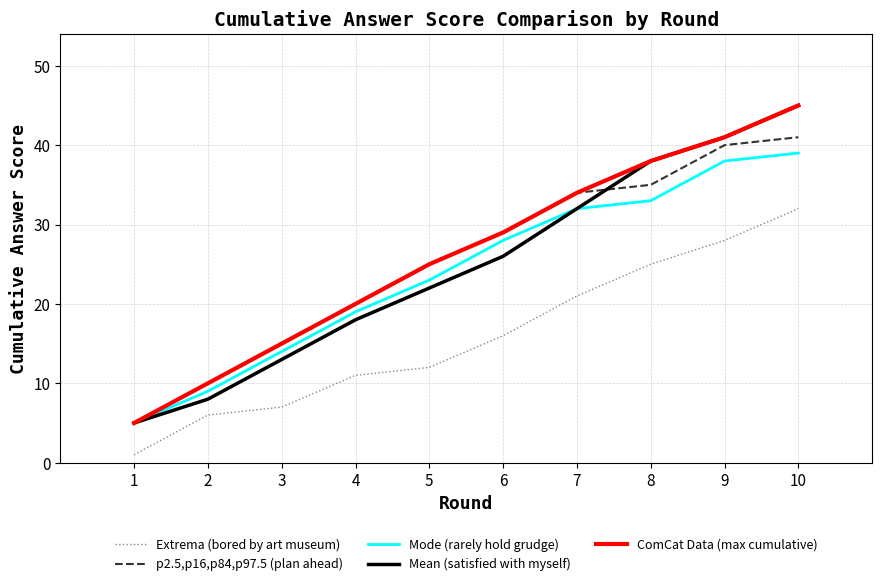

What is the difference between the ComCat Data (max cumulative) values at 3 and 2?

5